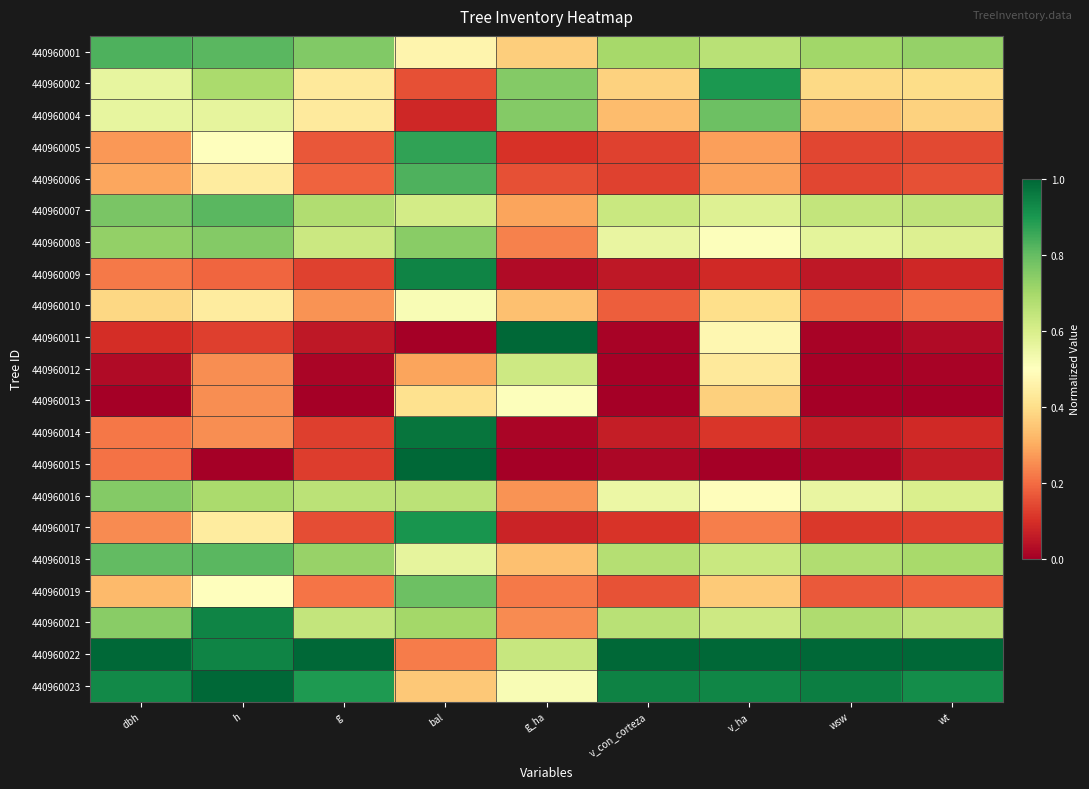

Which has a higher value, v_ha or g_ha?

v_ha